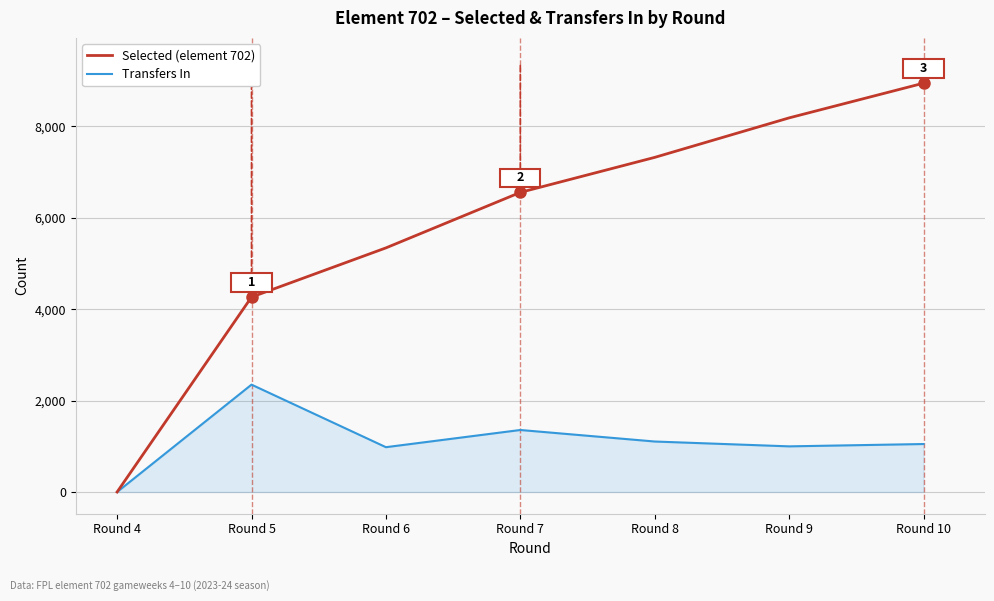

What is the difference between the maximum and second lowest values in the Transfers In series?

1368